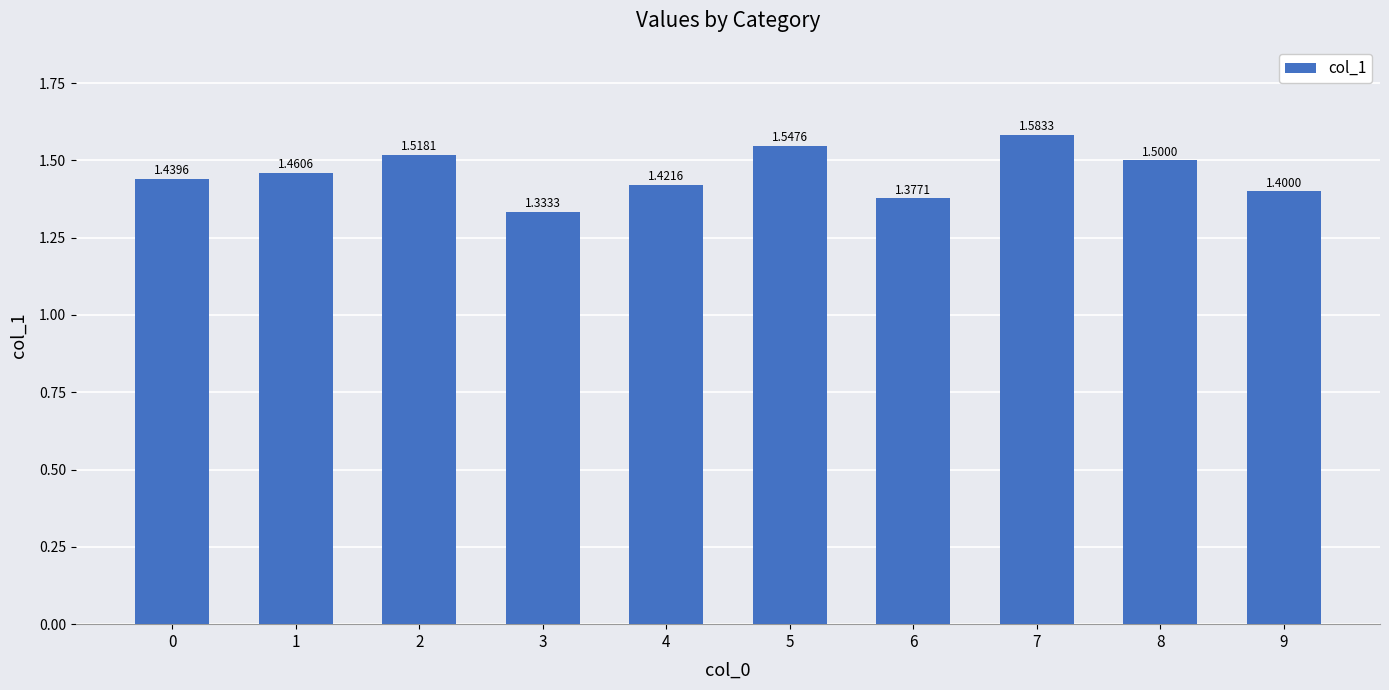

What is the sum of all values?

14.6